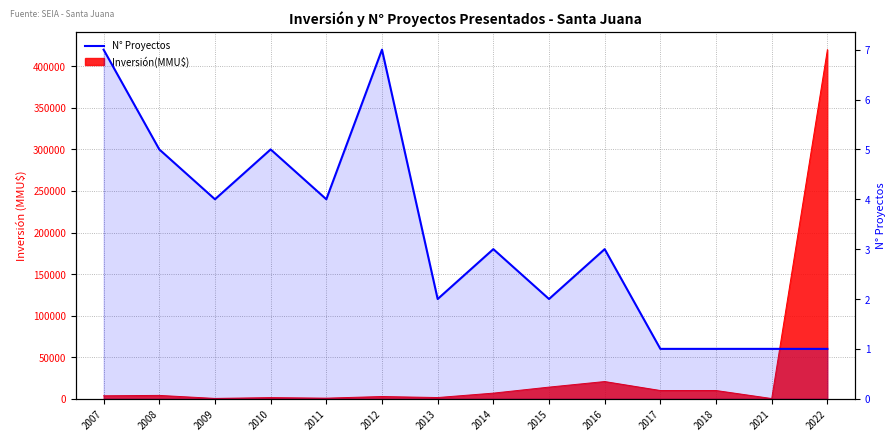

Approximately how many times larger is the value at 2012 compared to 2018?

7.0